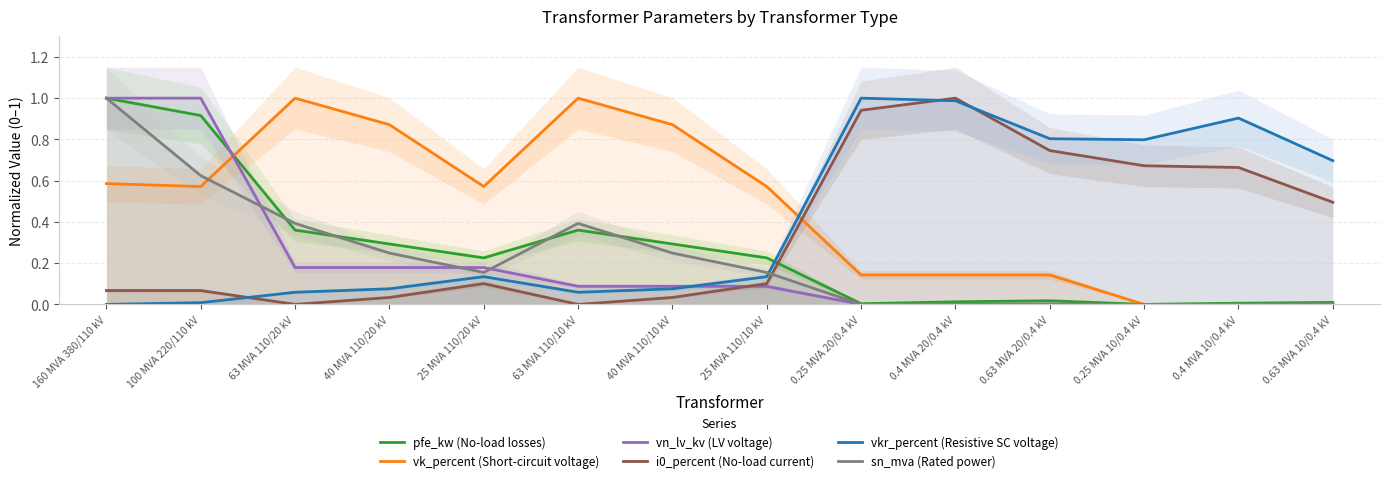

Which series has the largest range (max minus min)?

pfe_kw (No-load losses)